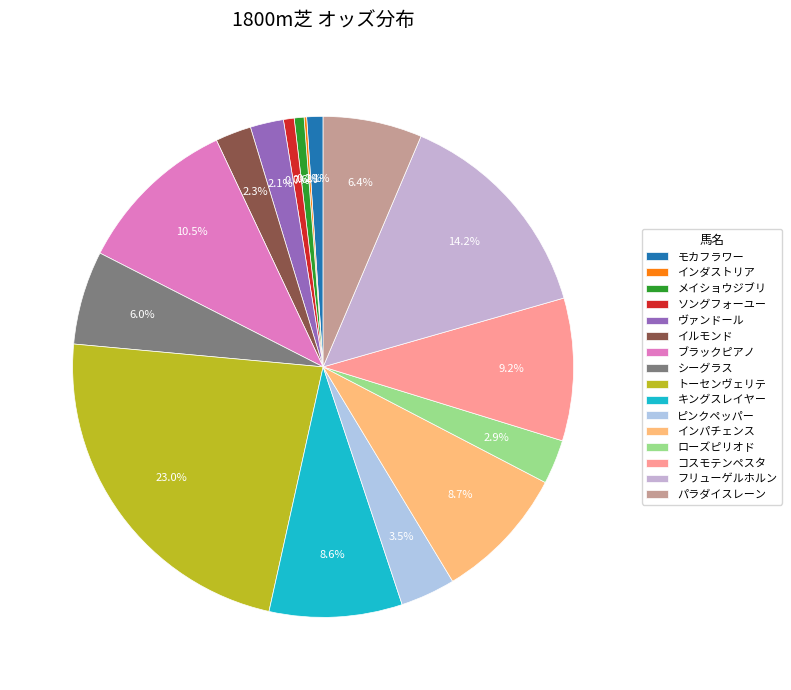

Is there a majority slice in this chart?

No